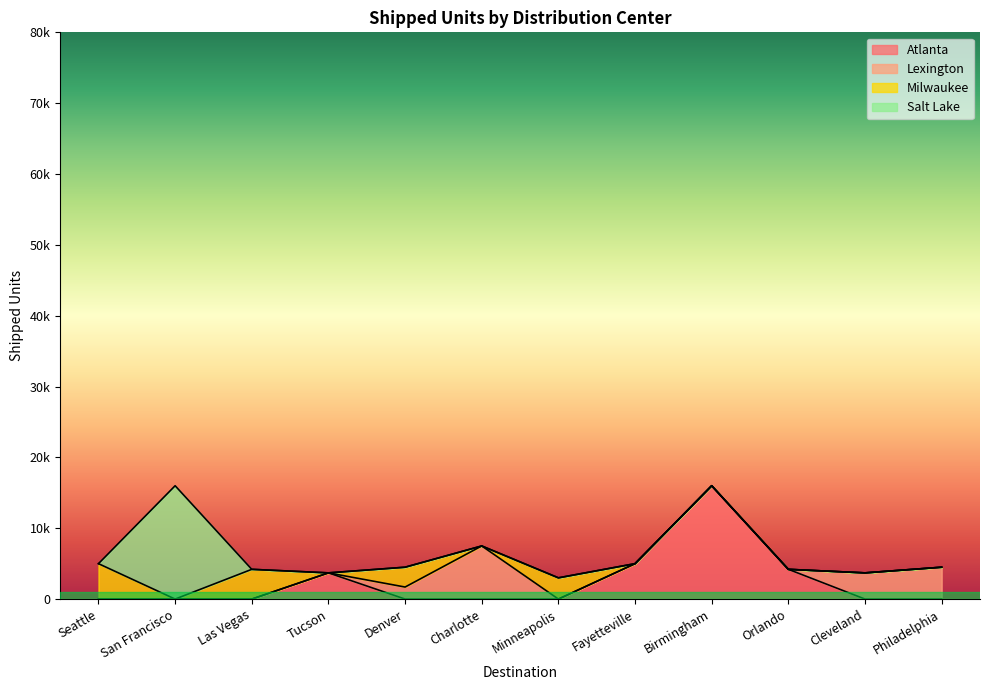

What is the difference between the highest and lowest values at Tucson?

3700